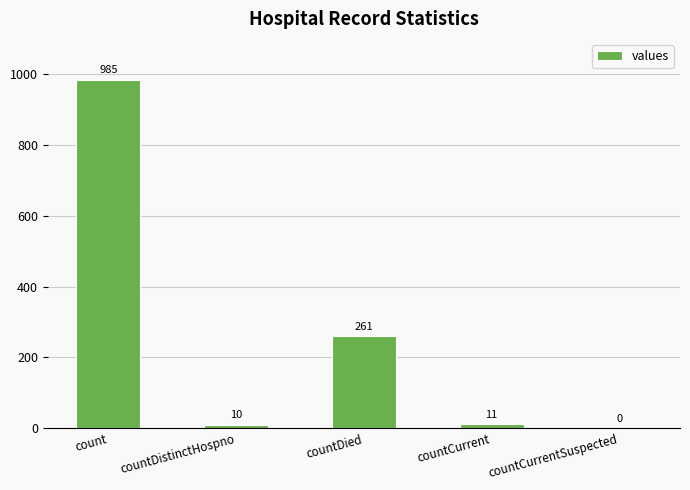

Reading left to right, extract all data points from this chart.

count=985	countDistinctHospno=10	countDied=261	countCurrent=11	countCurrentSuspected=0